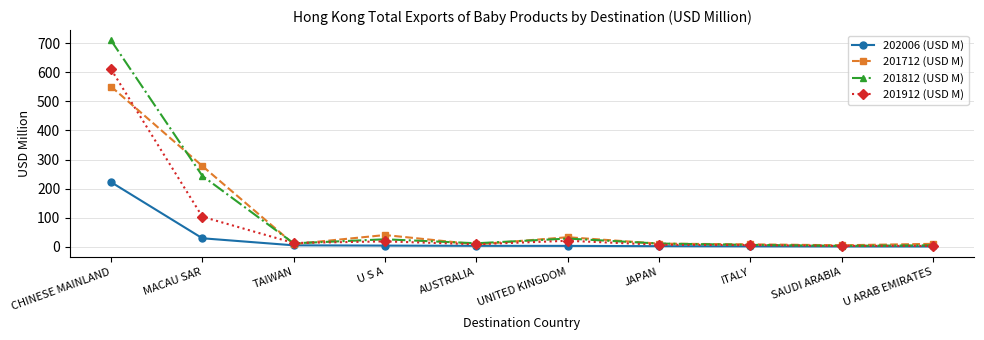

True or false: 201812 (USD M) has more than 0 interior local peaks.

True